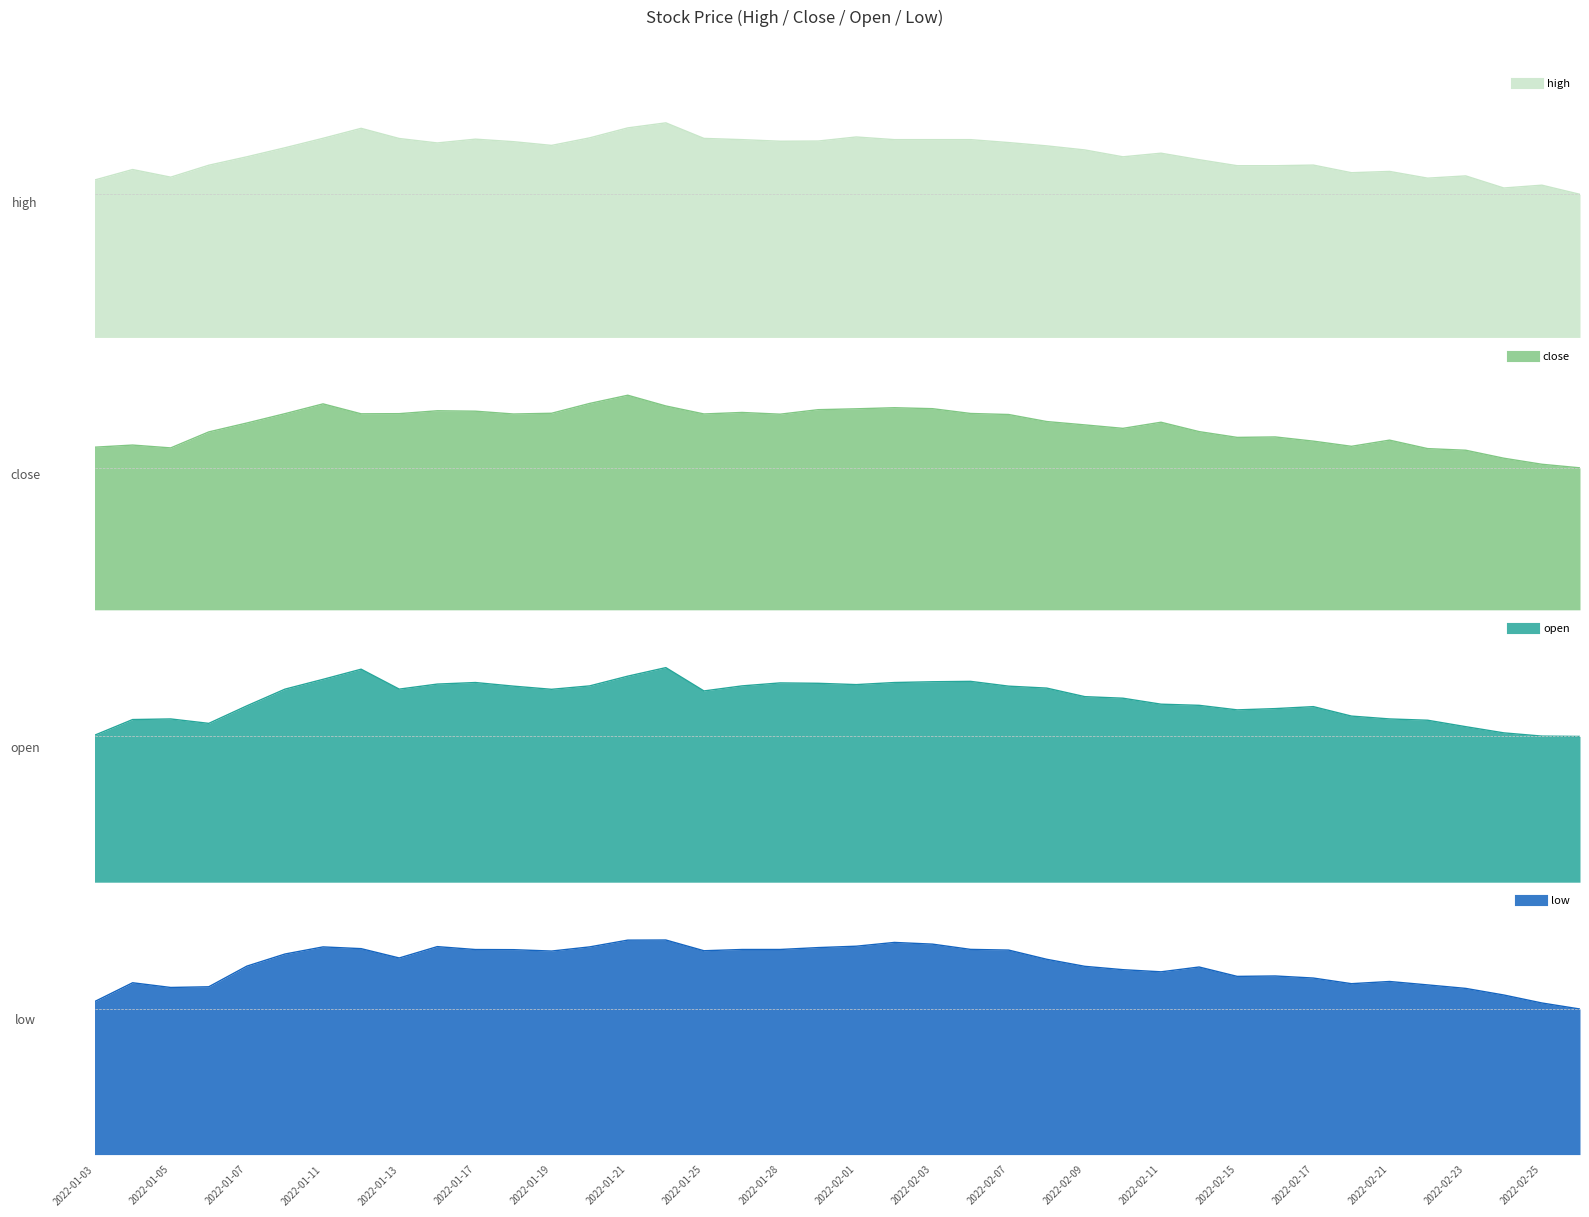

What position from the left is 2022-02-18?

34